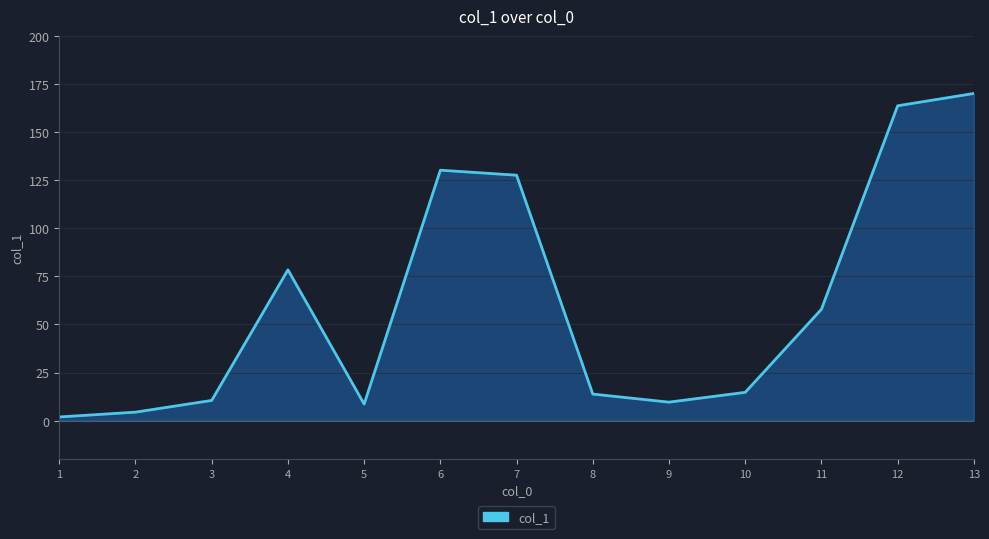

What is the smallest value displayed?

1.9